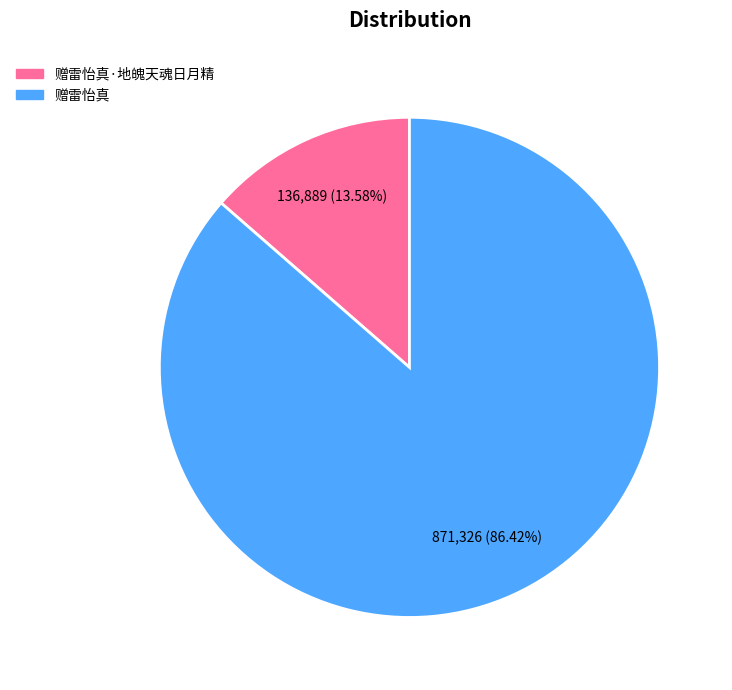

Which has a higher value, 赠雷怡真 or 赠雷怡真·地魄天魂日月精?

赠雷怡真